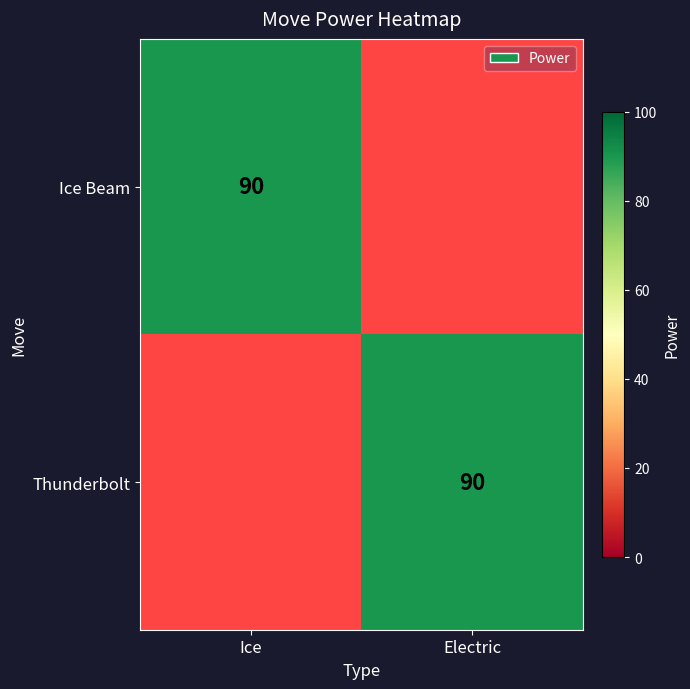

True or false: Thunderbolt has a value of 90 at Electric.

True